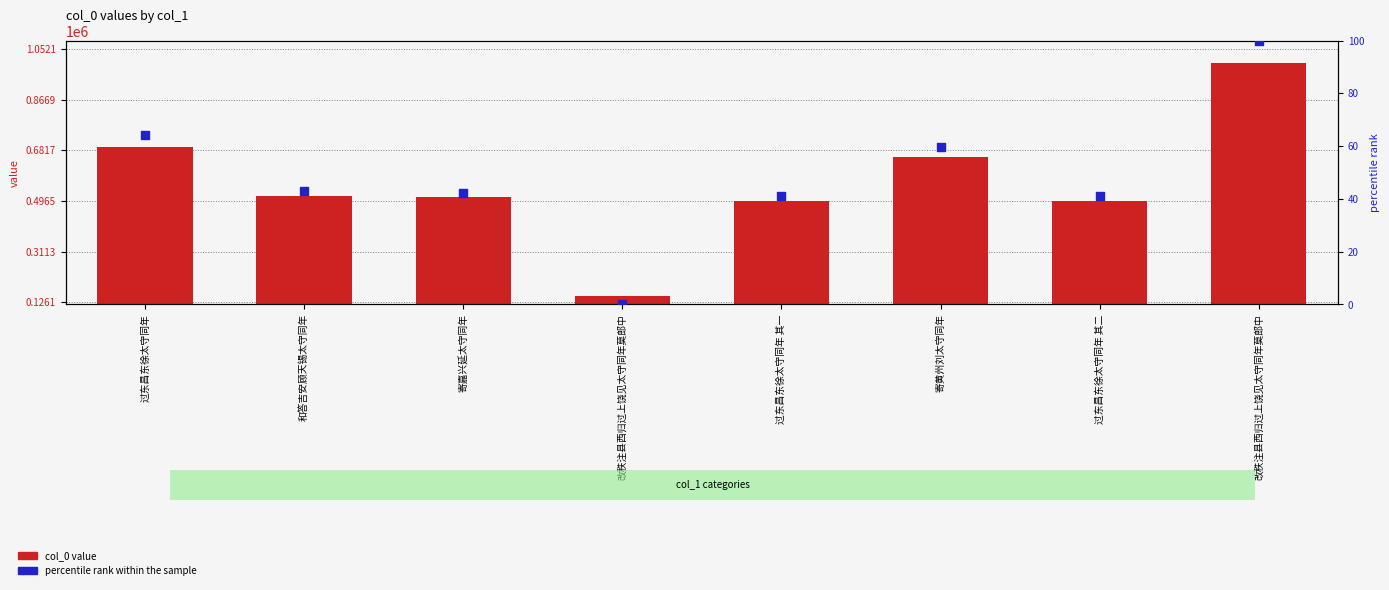

At which category is the sum across all series the highest?

改秩注县西归过上饶见太守同年莫郎中